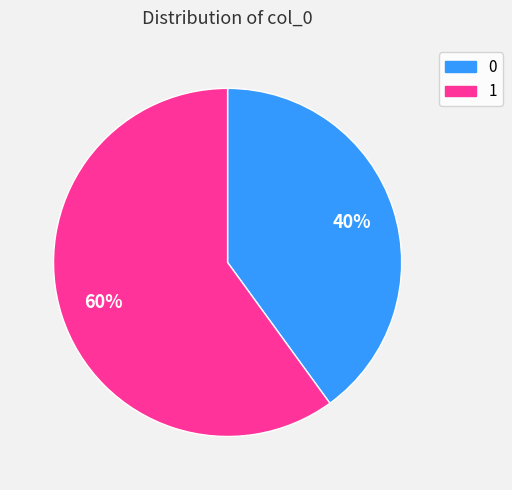

To the nearest percent, what is the difference between the 1 and 0 slice percentages?

20%